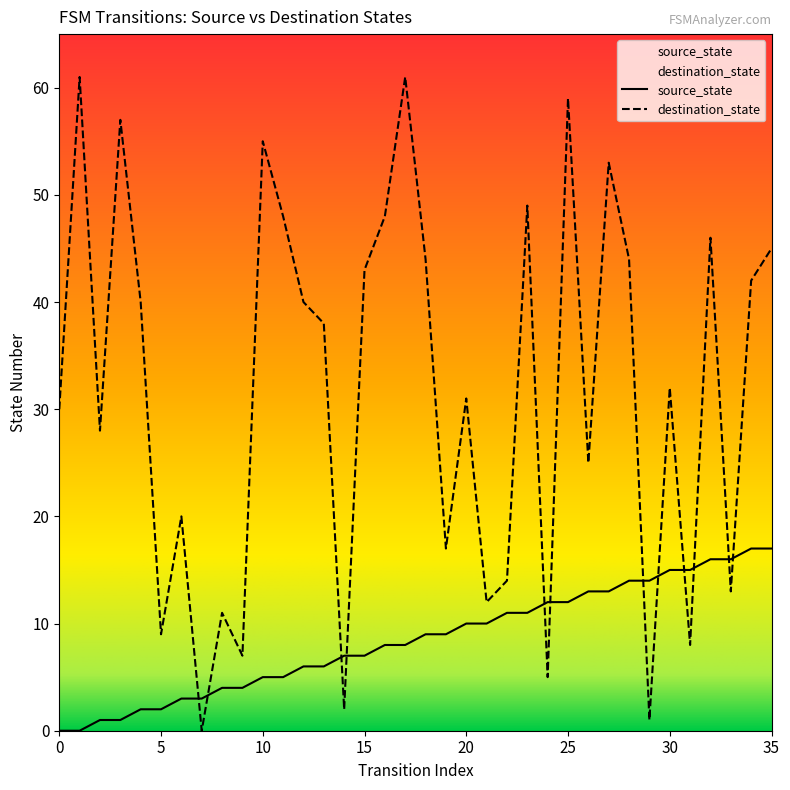

At 7, list the series in order from smallest to largest.

destination_state, source_state